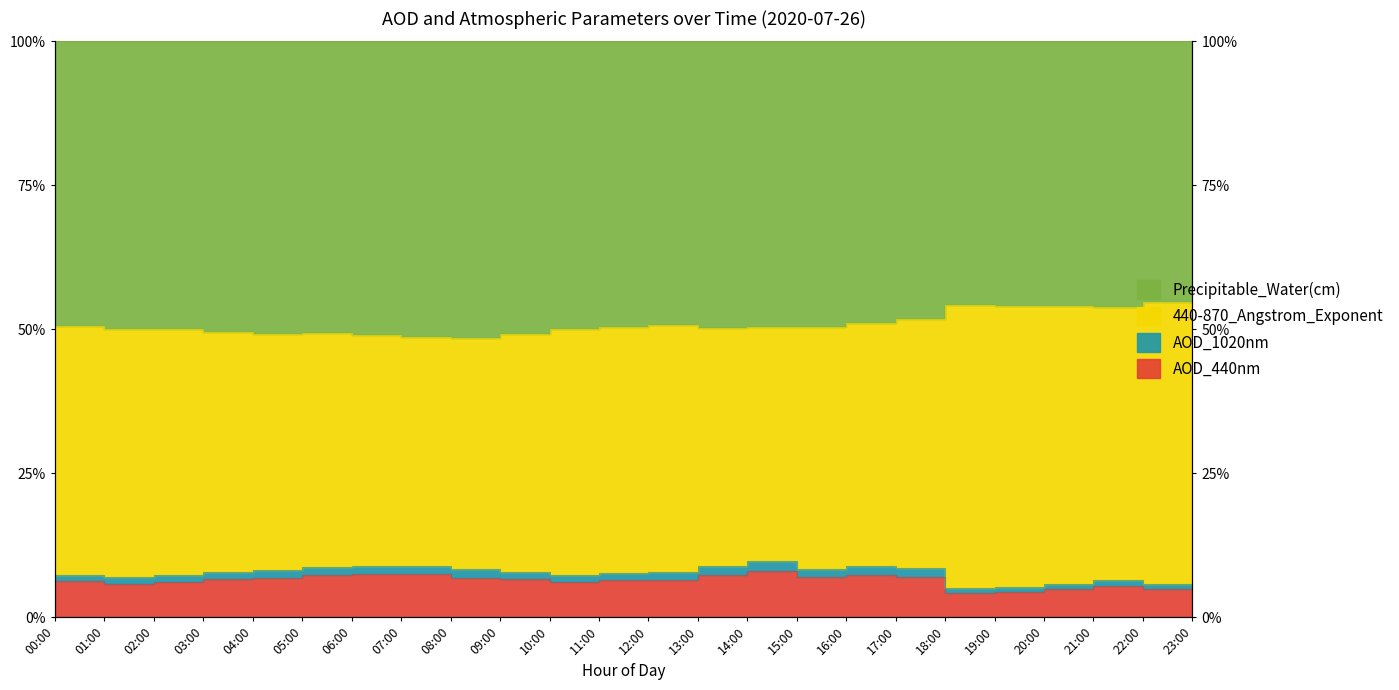

At how many categories does at least one series exceed 9?

24